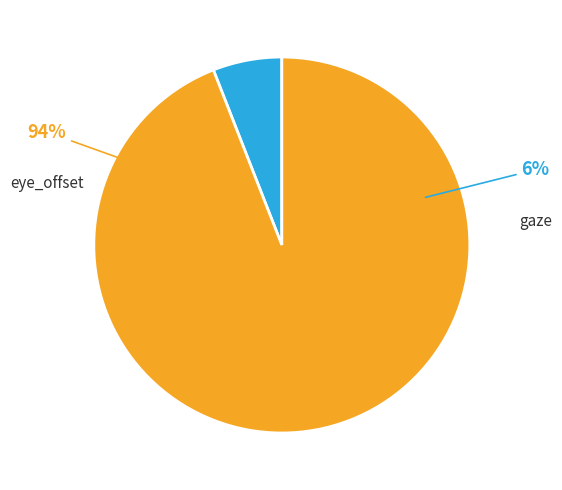

Between eye_offset and gaze, which is larger?

eye_offset